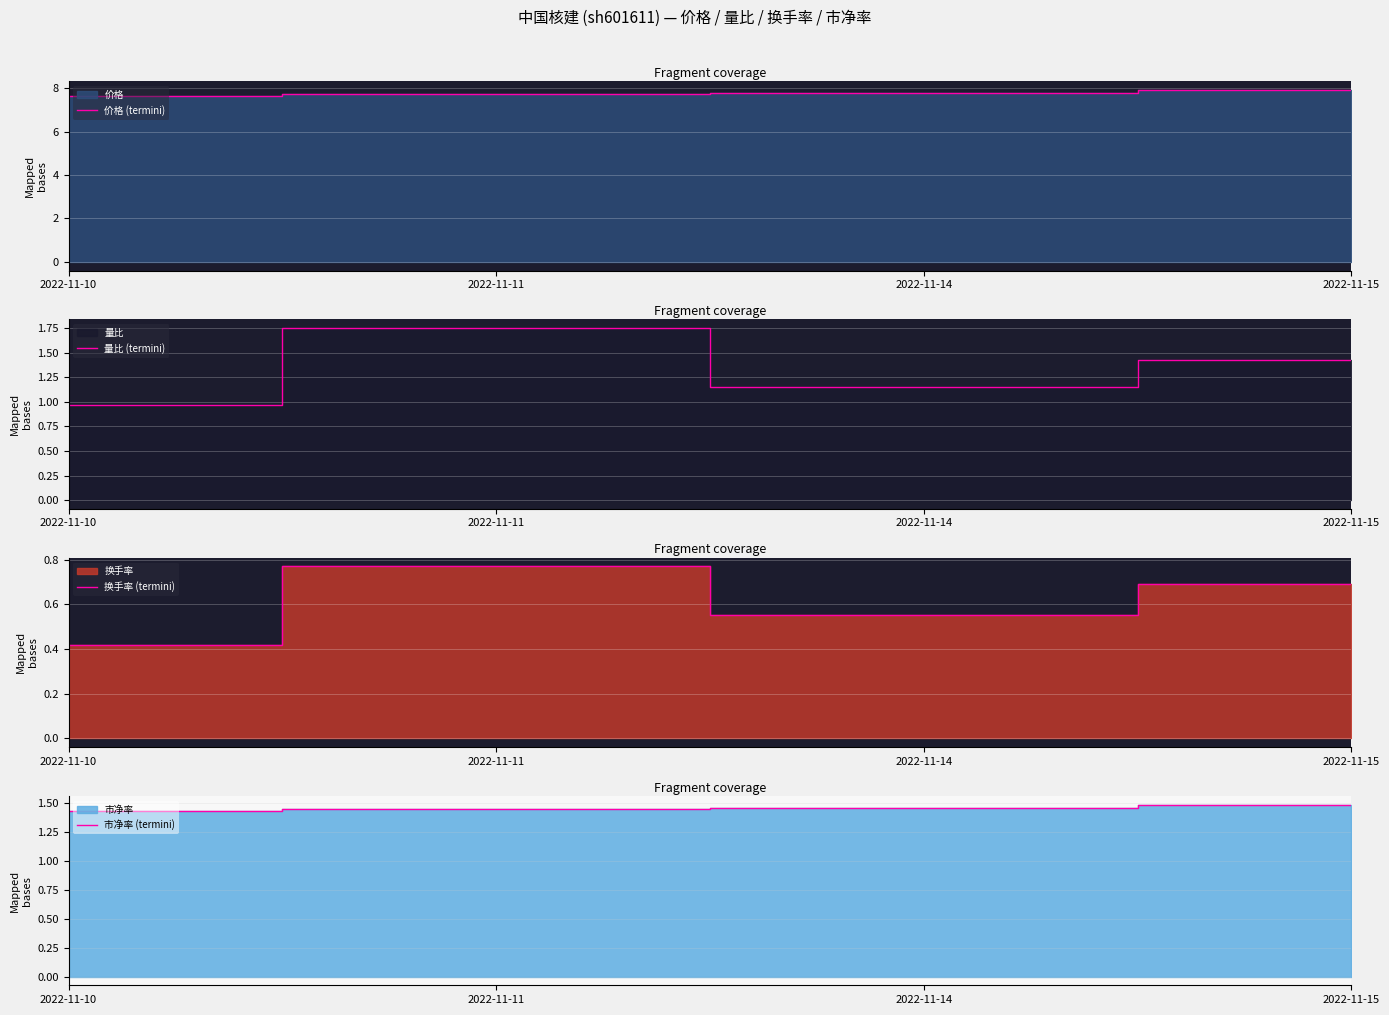

What is the value of the 量比 (termini) point at the 3rd from the left?

1.1